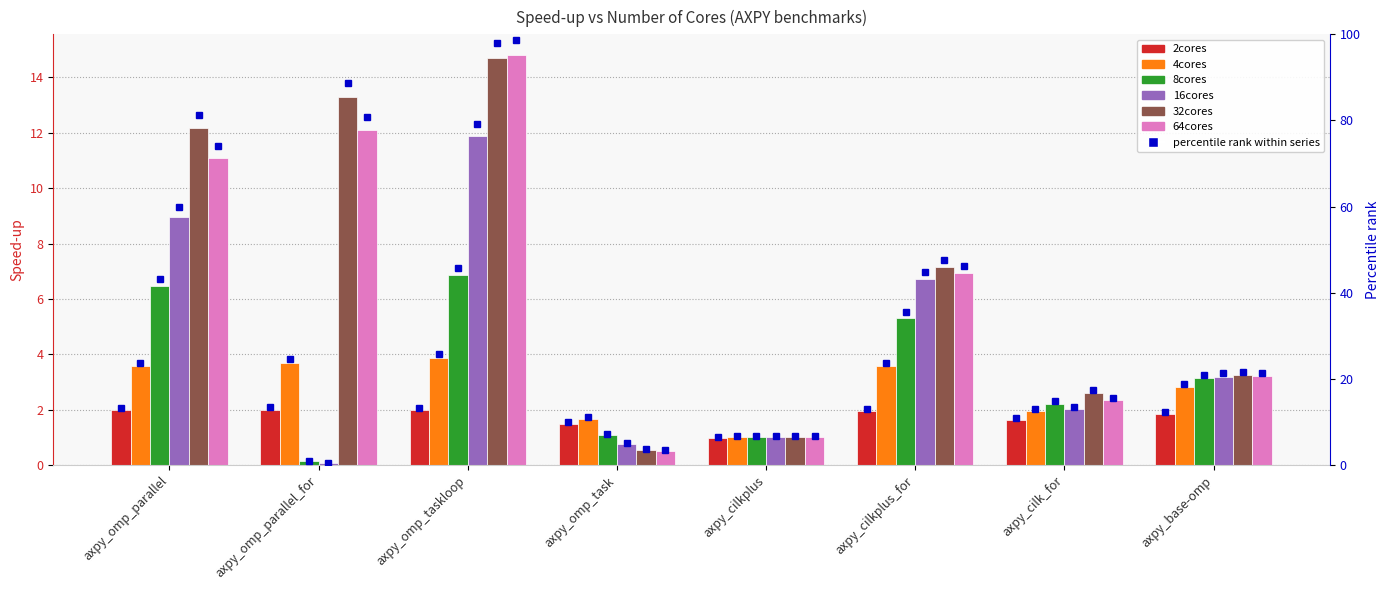

What is the value of the 16cores bar at the 5th from the left?

1.0